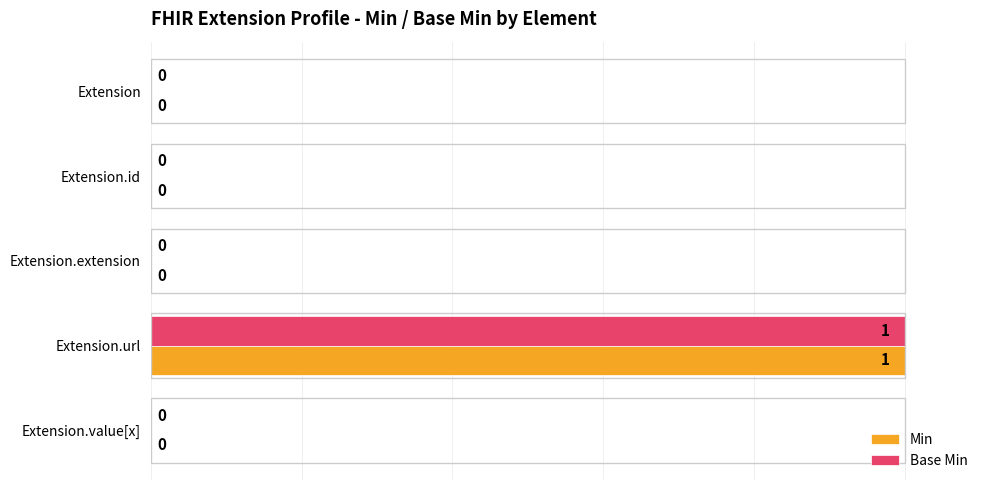

At which category is the sum across all series the highest?

Extension.url